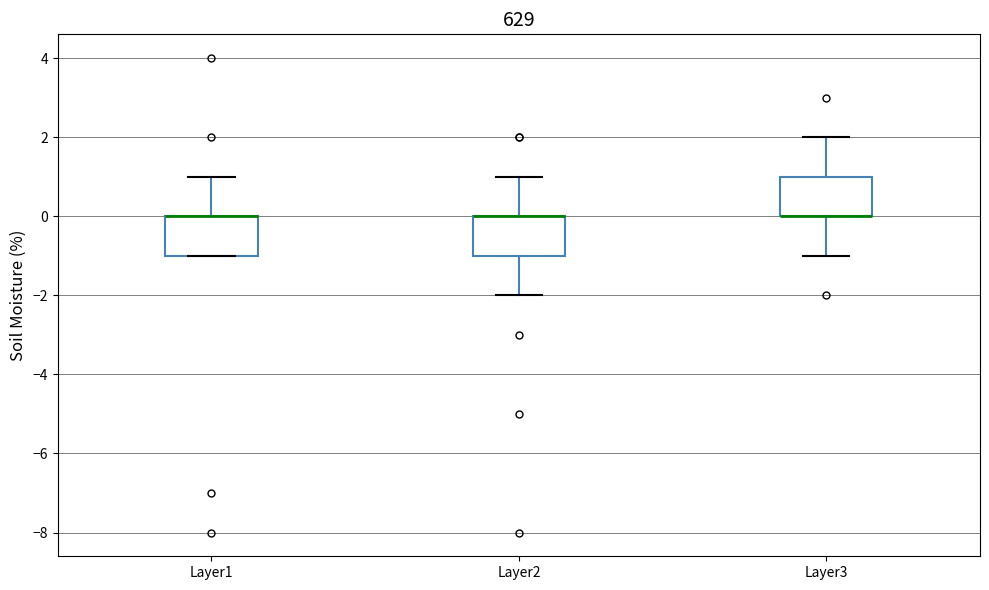

Reading left to right, transcribe this box plot: for each box, give where its median line is, the range the box spans, and where its two whiskers end, as read against the y-axis. The values are not printed on the chart, so give them approximately, as read against the axis.

Layer1: median 0 (drawn on the box's upper edge), box -1 to 0, whiskers -1 to 1
Layer2: median 0 (drawn on the box's upper edge), box -1 to 0, whiskers -2 to 1
Layer3: median 0 (drawn on the box's lower edge), box 0 to 1, whiskers -1 to 2